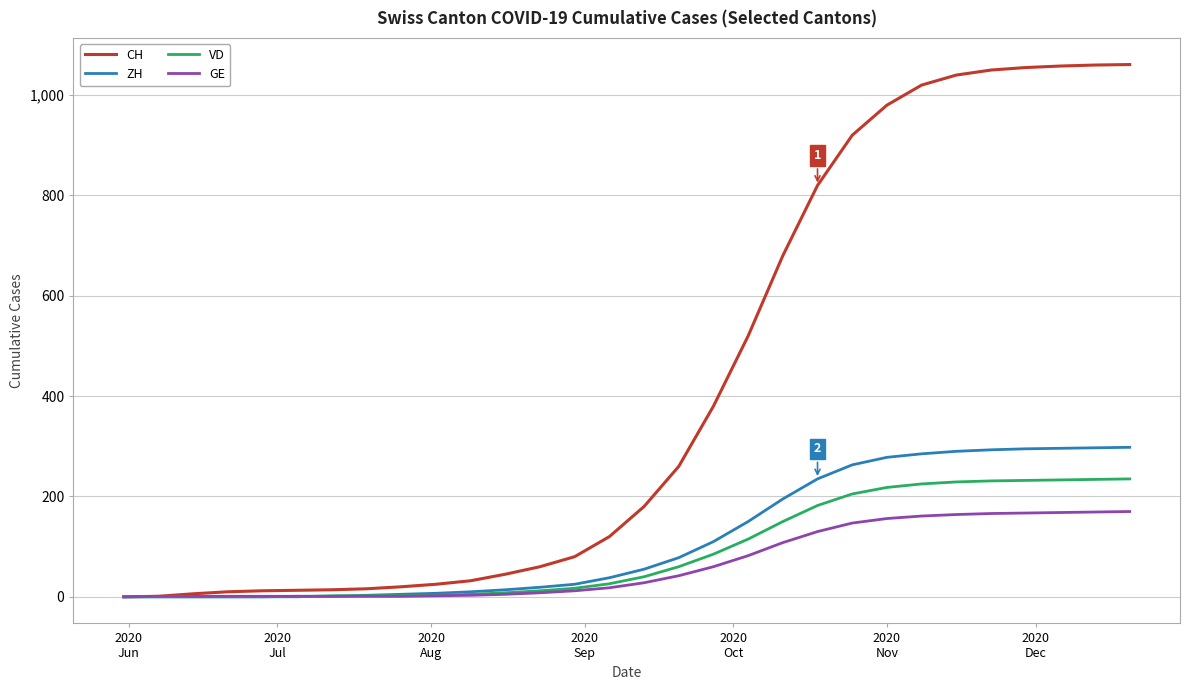

What are all the series names shown in the legend?

CH, ZH, VD, GE